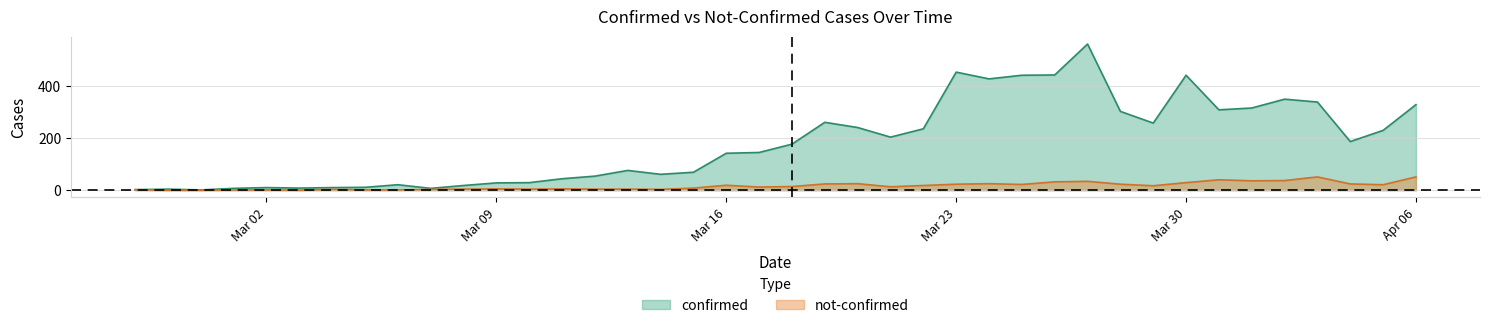

The not-confirmed series shows 2 at 2020-02-27. True or false?

True